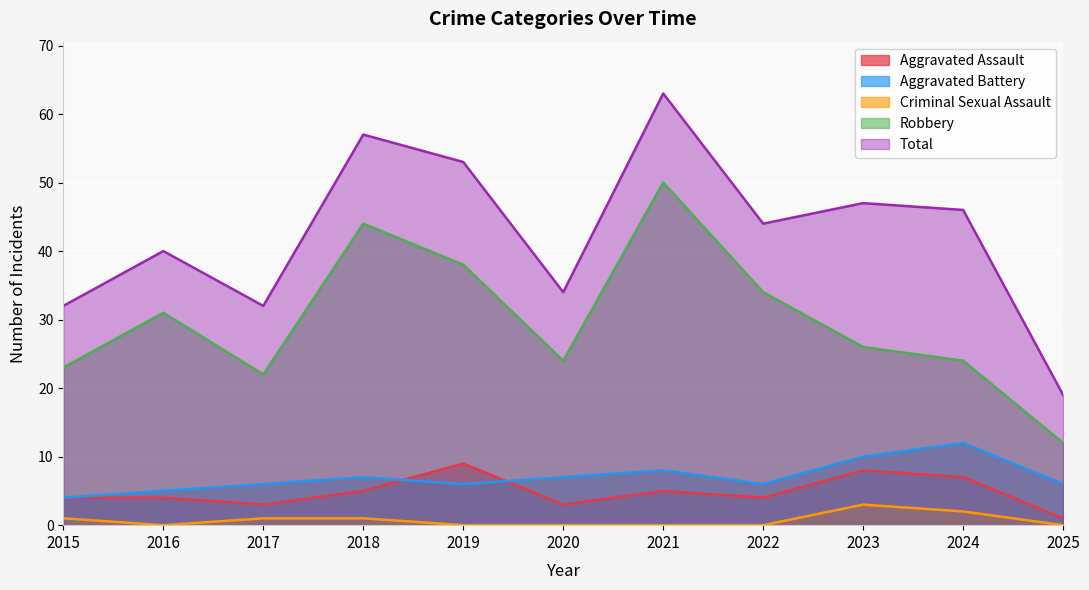

Is it true that Robbery equals 50 at 2021?

True